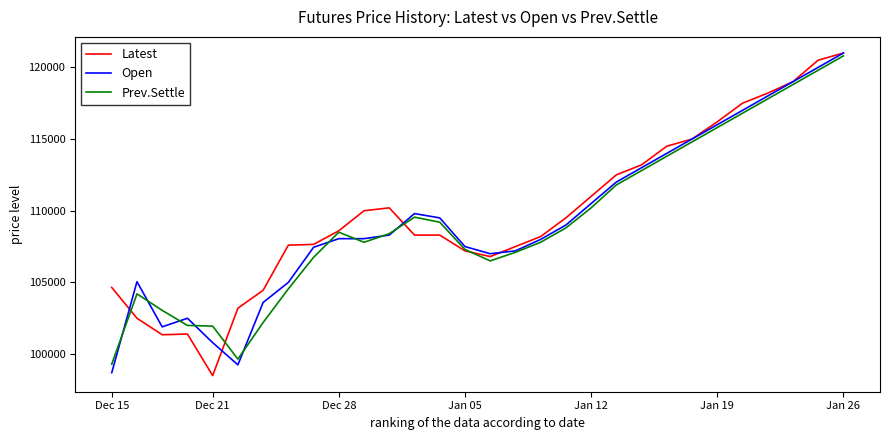

What is the smallest value displayed?

98500